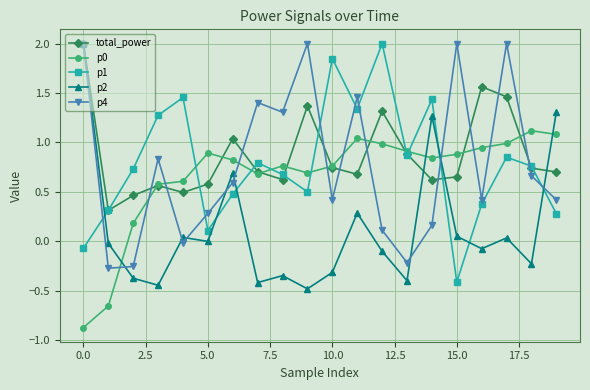

How many interior local valleys does the p4 series have?

6